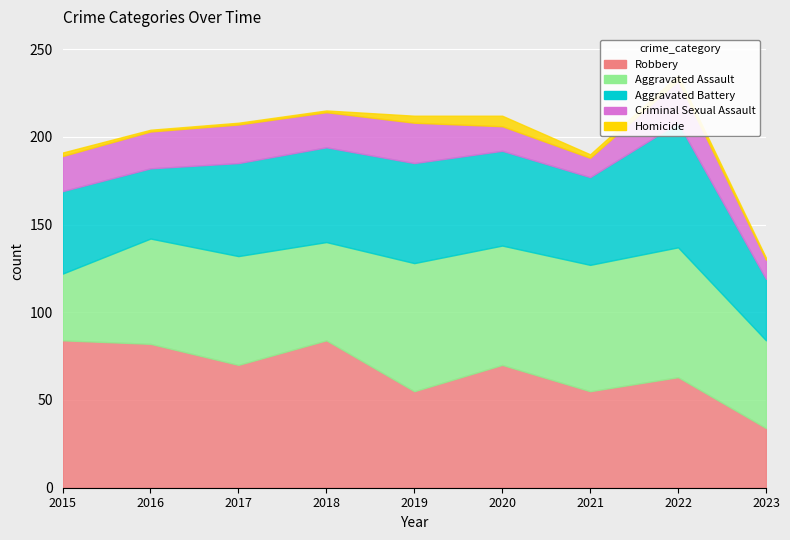

At which category does Homicide reach its first local peak?

2020